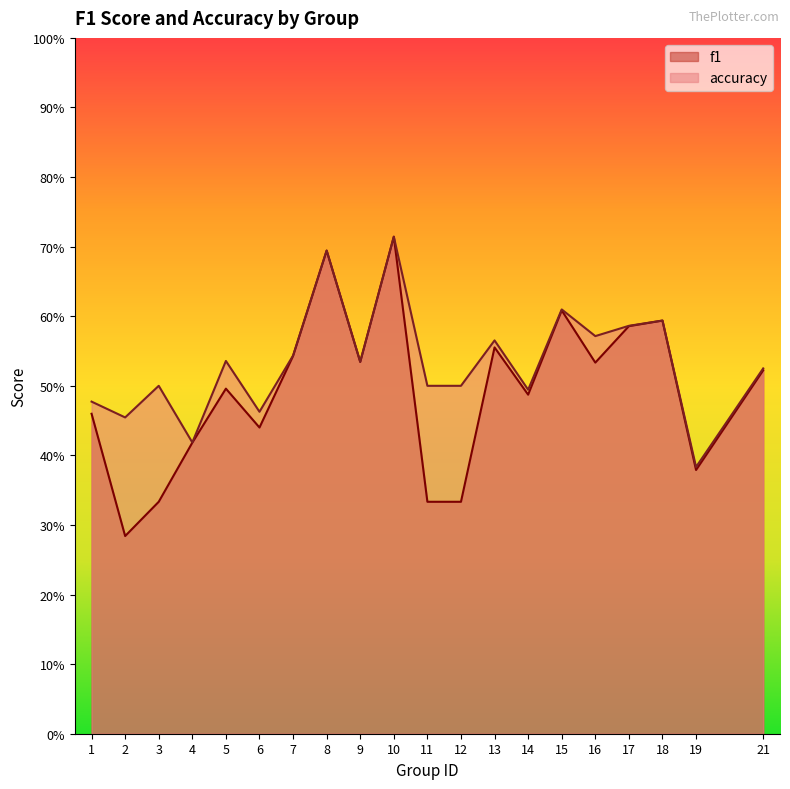

Count the f1 values in the range 0 to 1.

20